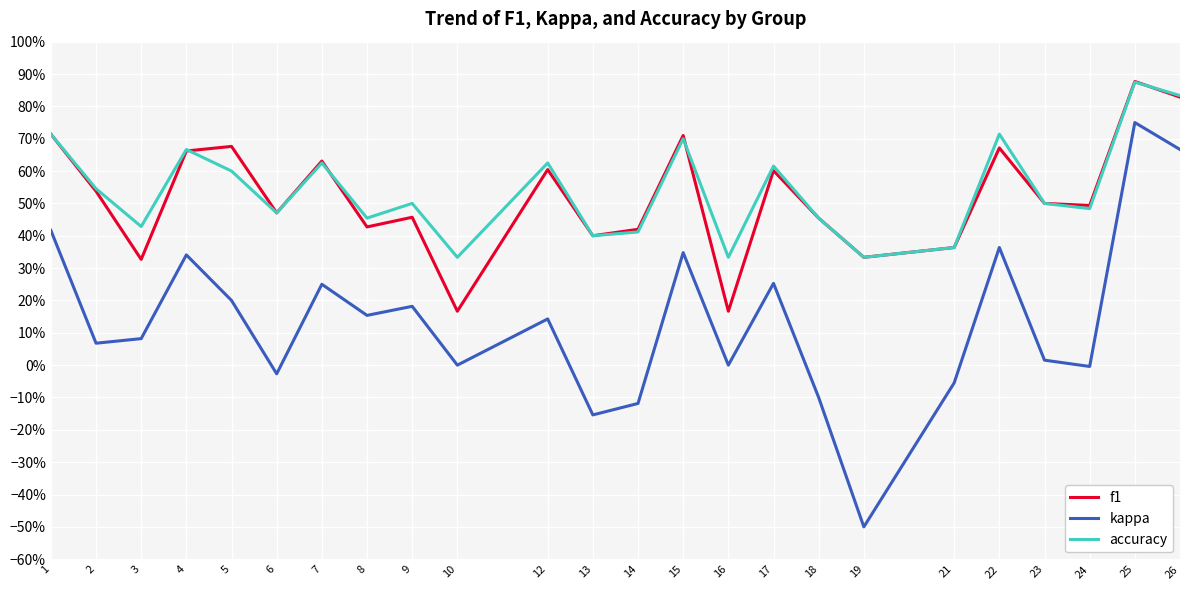

At which label does kappa reach its minimum?

19